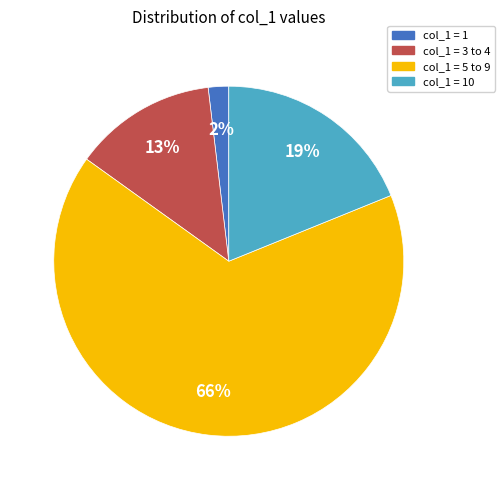

What percentage is the col_1 = 10 slice, to the nearest percent?

19%